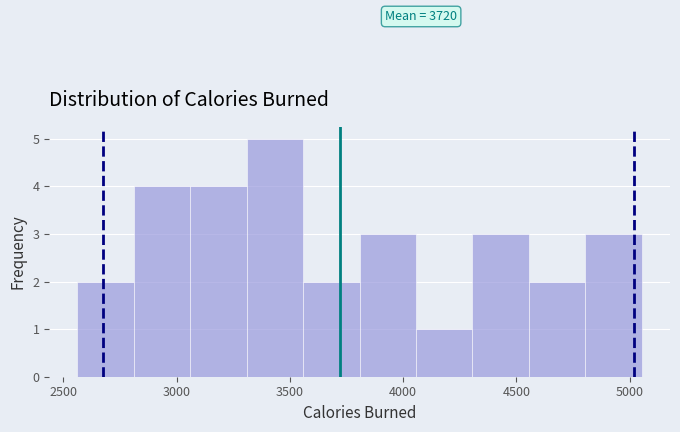

Over which range of the x-axis is the bar tallest?

3300 to 3550